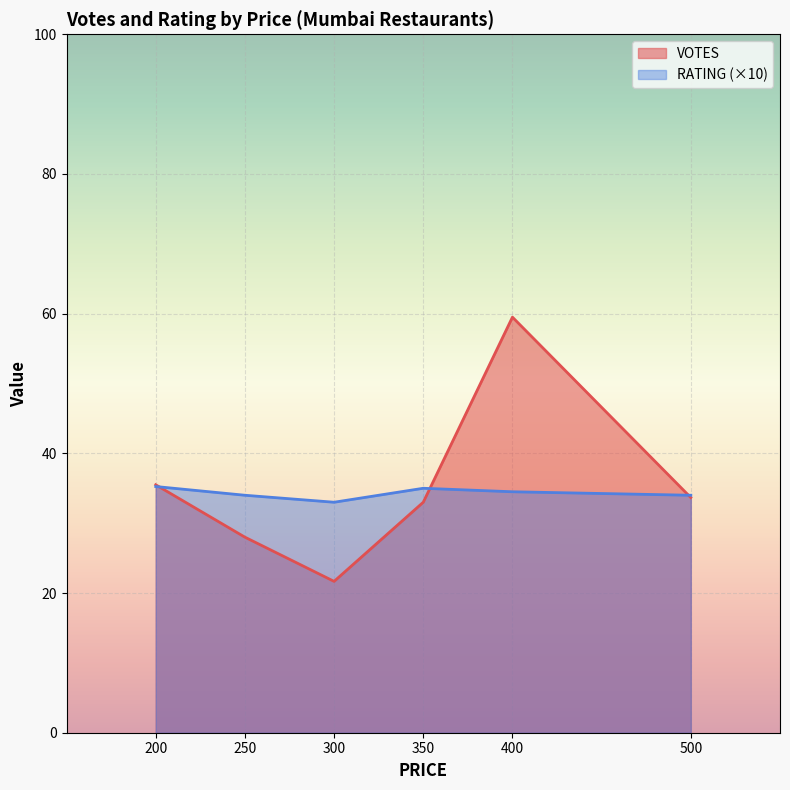

List the series in order of their peak value, highest first.

VOTES, RATING (×10)